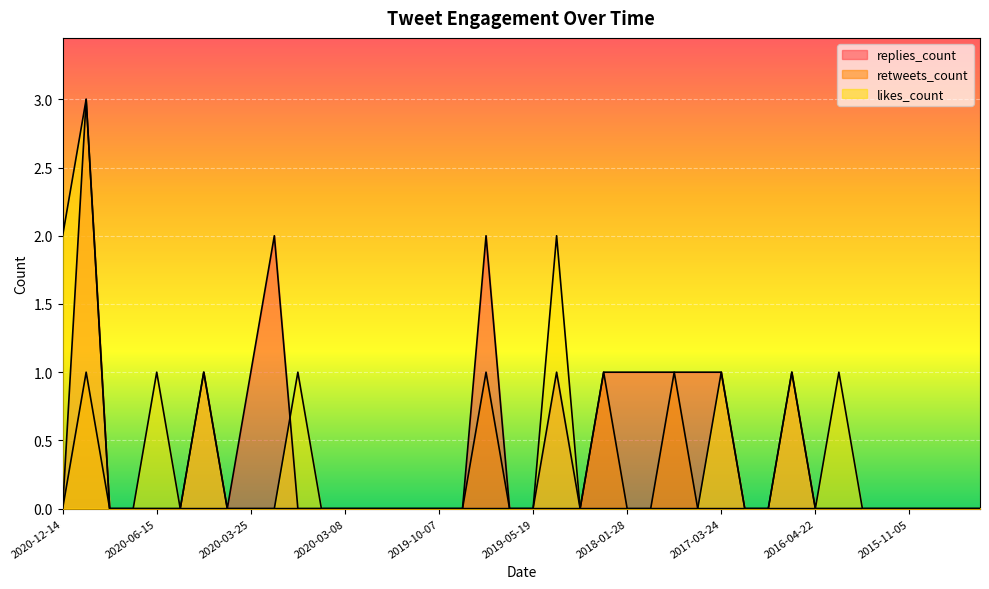

Does the chart display data point markers on the line(s)?

No